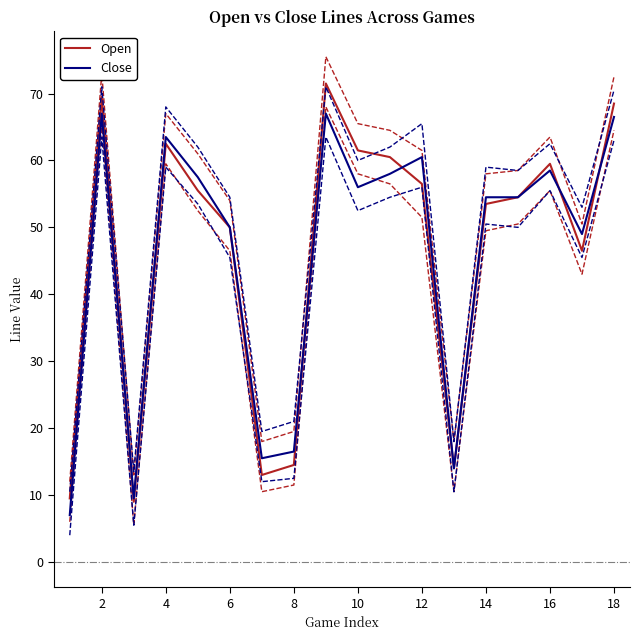

Does the chart have visible grid lines?

No